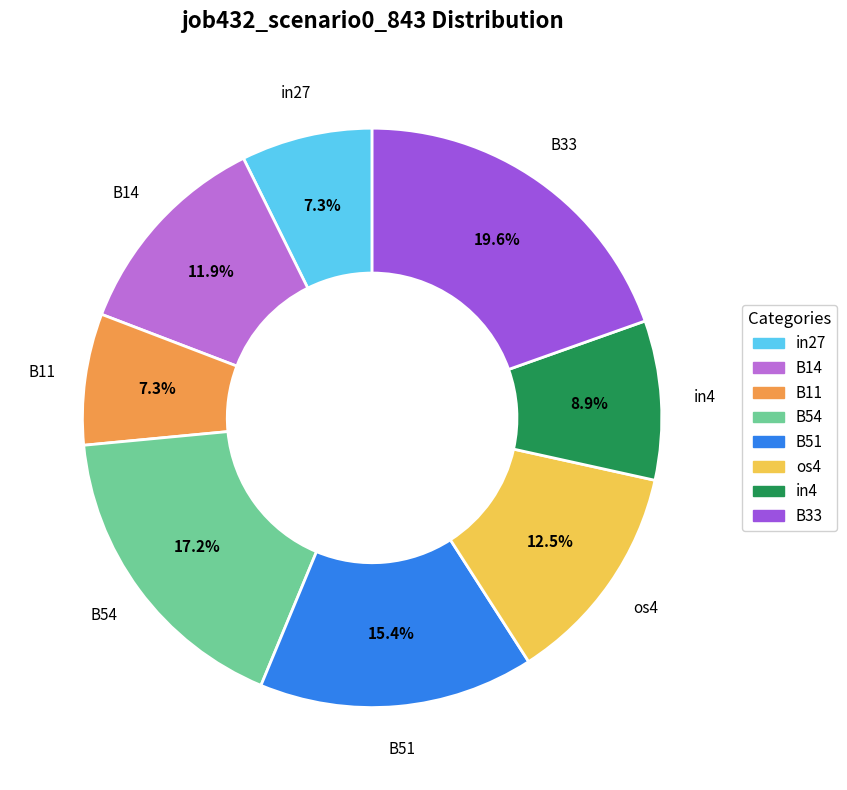

How much of the chart is everything except B54?

82.8%